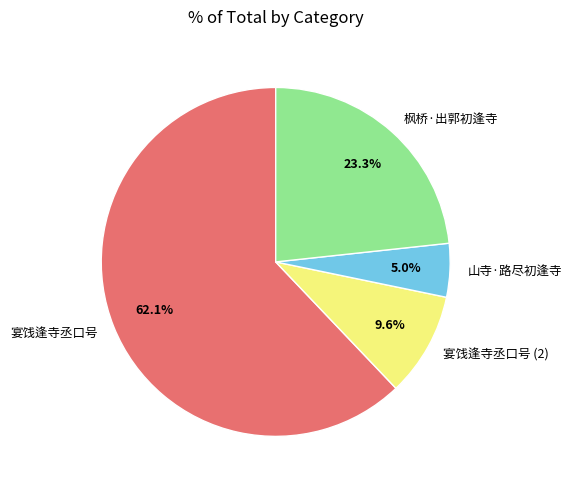

Which category has the biggest portion of the pie?

宴饯逢寺丞口号